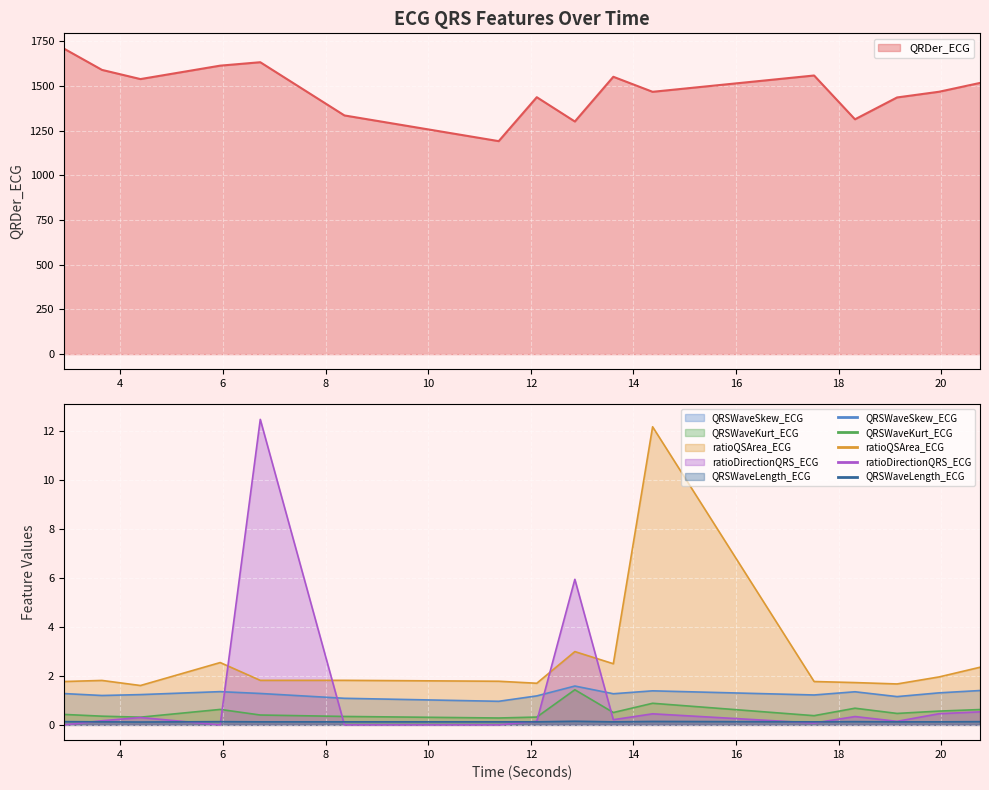

What is the value of the QRDer_ECG point at the 2nd from the left?

1589.6